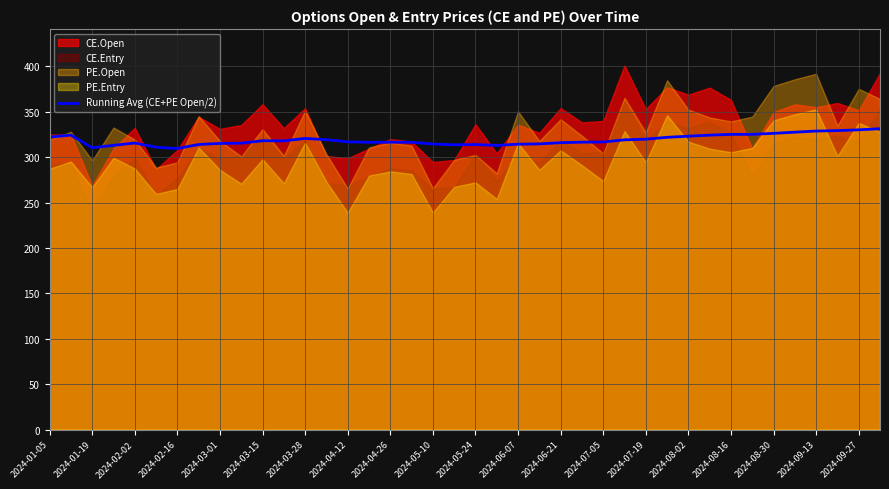

What is the value of the 16th point from the left?

316.5